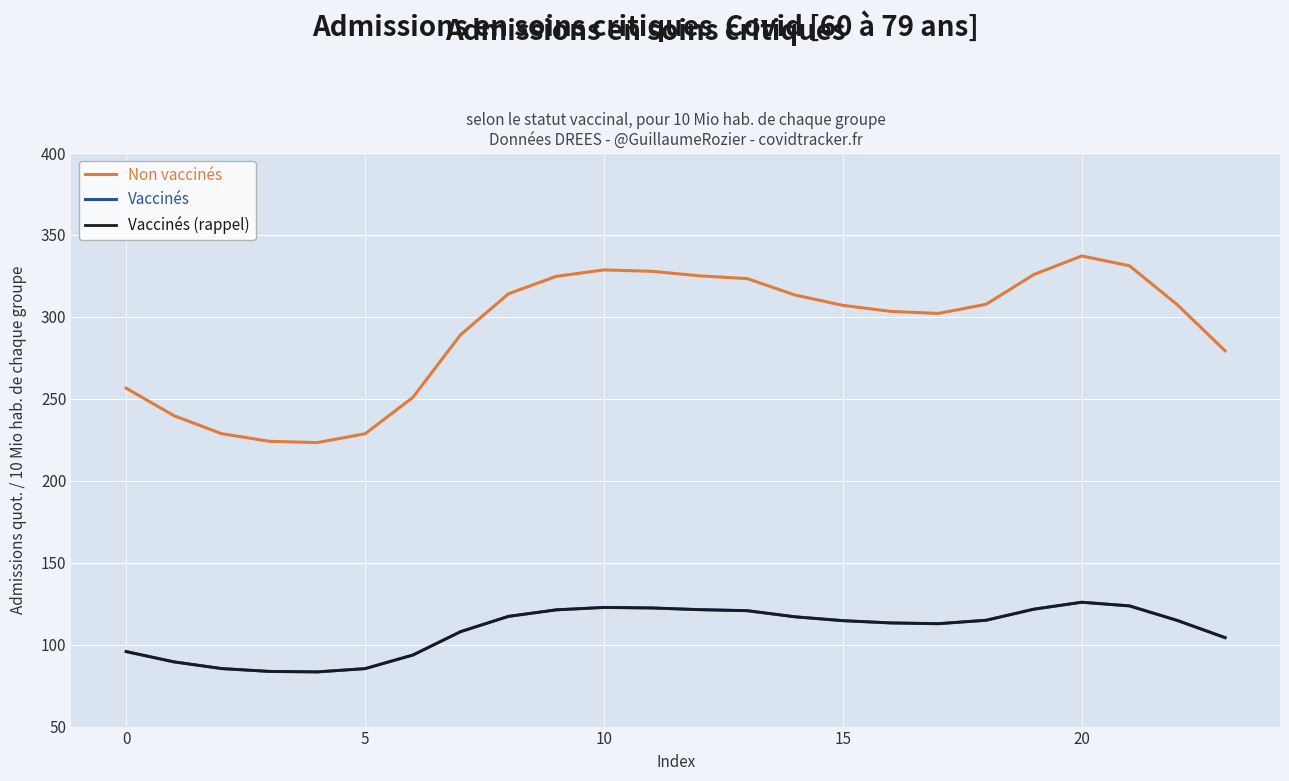

At which category does Non vaccinés reach its first local peak?

10